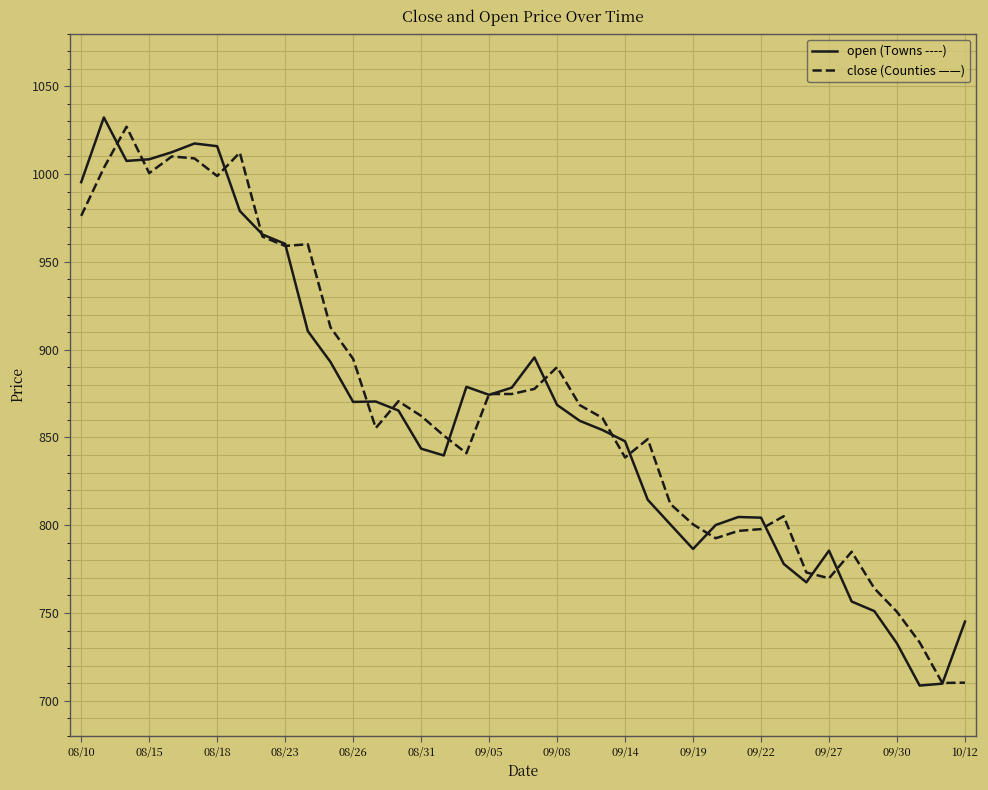

What is the maximum value shown in the chart?

1032.2